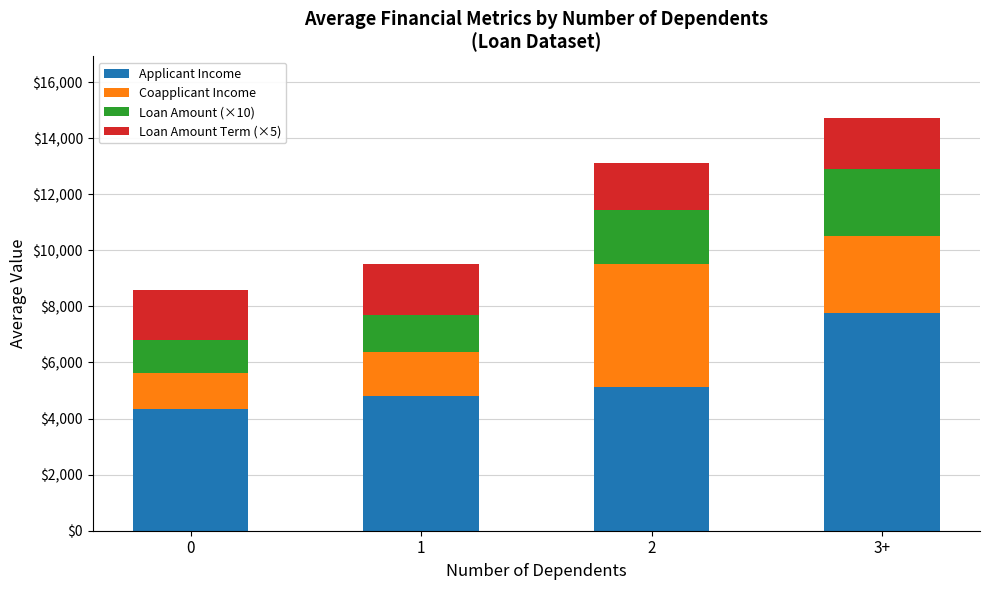

At which category is the sum across all series the highest?

3+